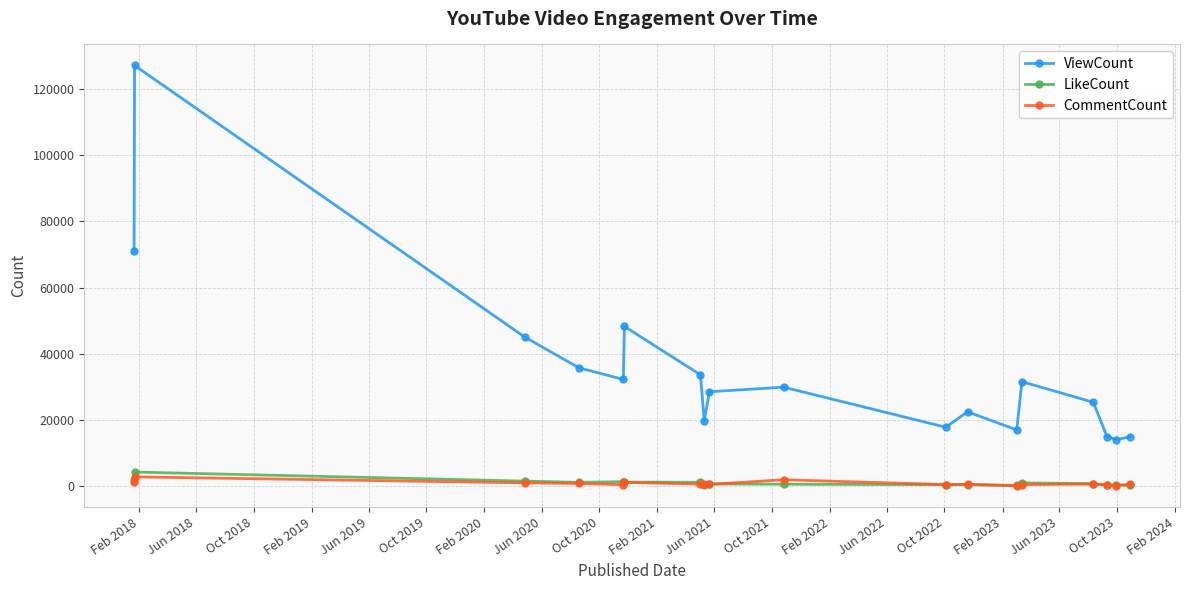

How many categories are shown in the chart?

18